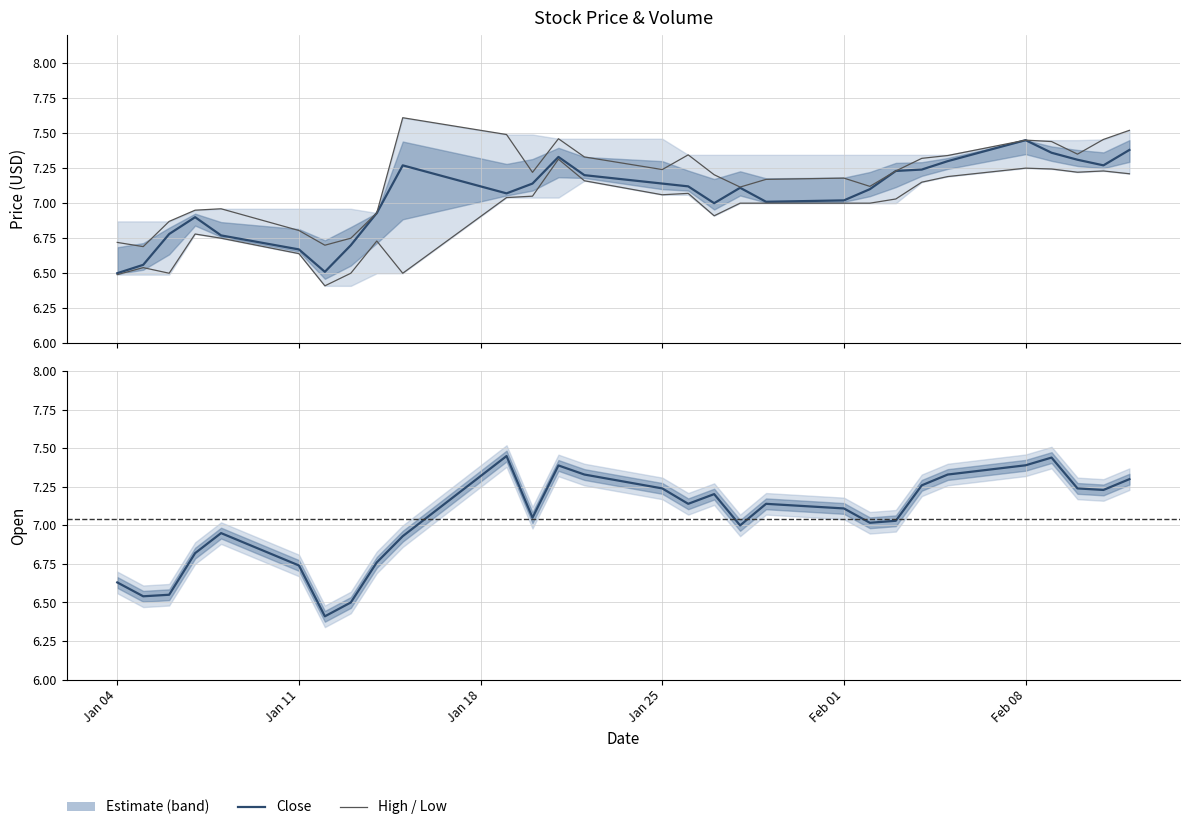

True or false: Low has a value of 10.4 at 18.

False